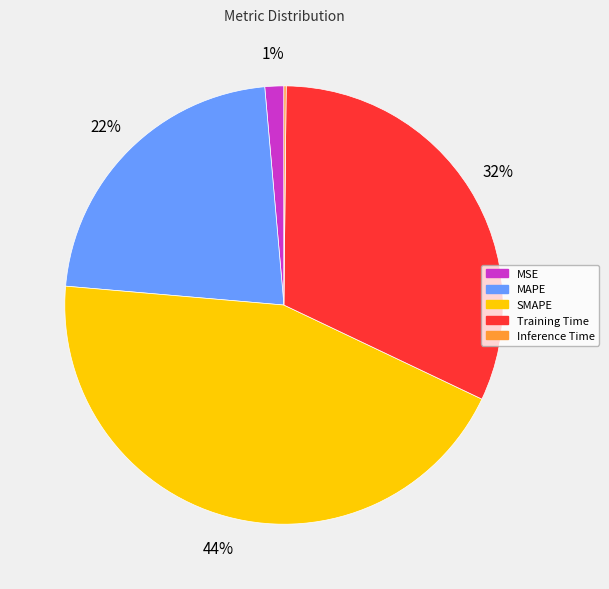

What is the largest slice in the pie chart?

SMAPE